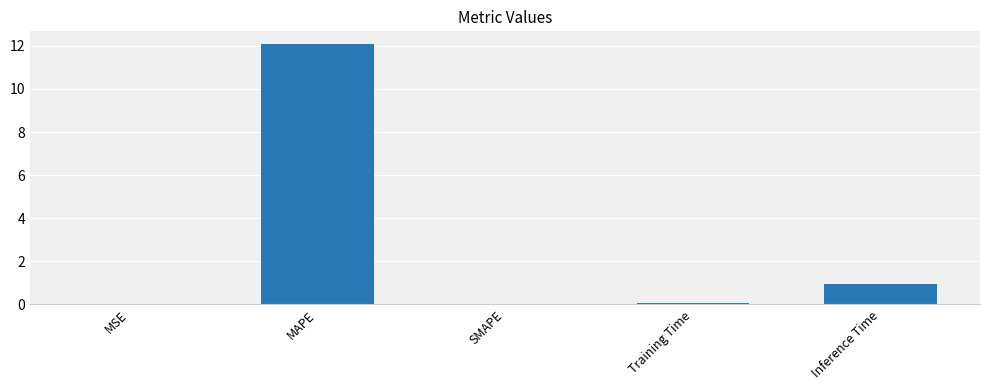

Which has a higher value, MAPE or MSE?

MAPE